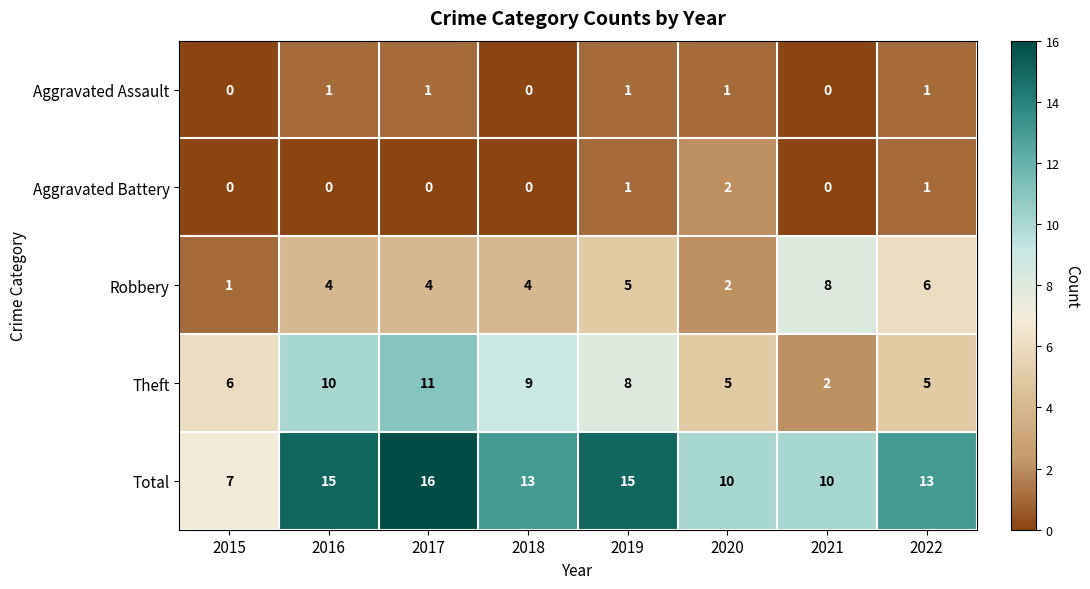

At which label does Theft first exceed 8?

2016